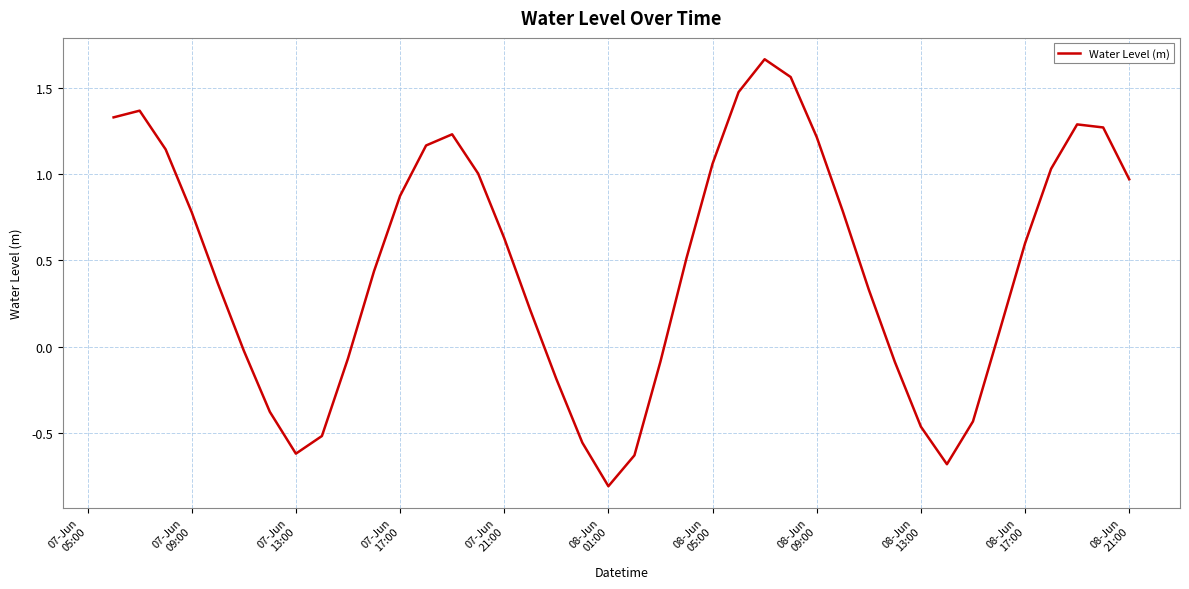

How many lines are shown in the chart?

1